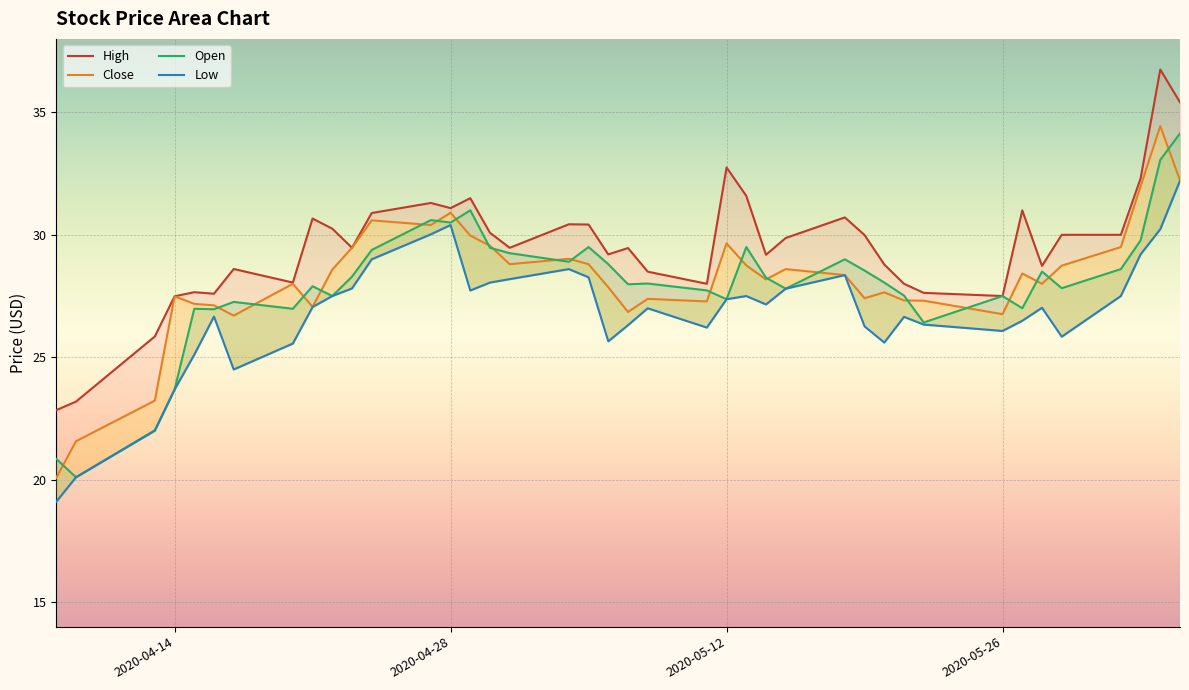

Is the value of Low at 2020-05-12 greater than the value of Close at 2020-05-29?

No